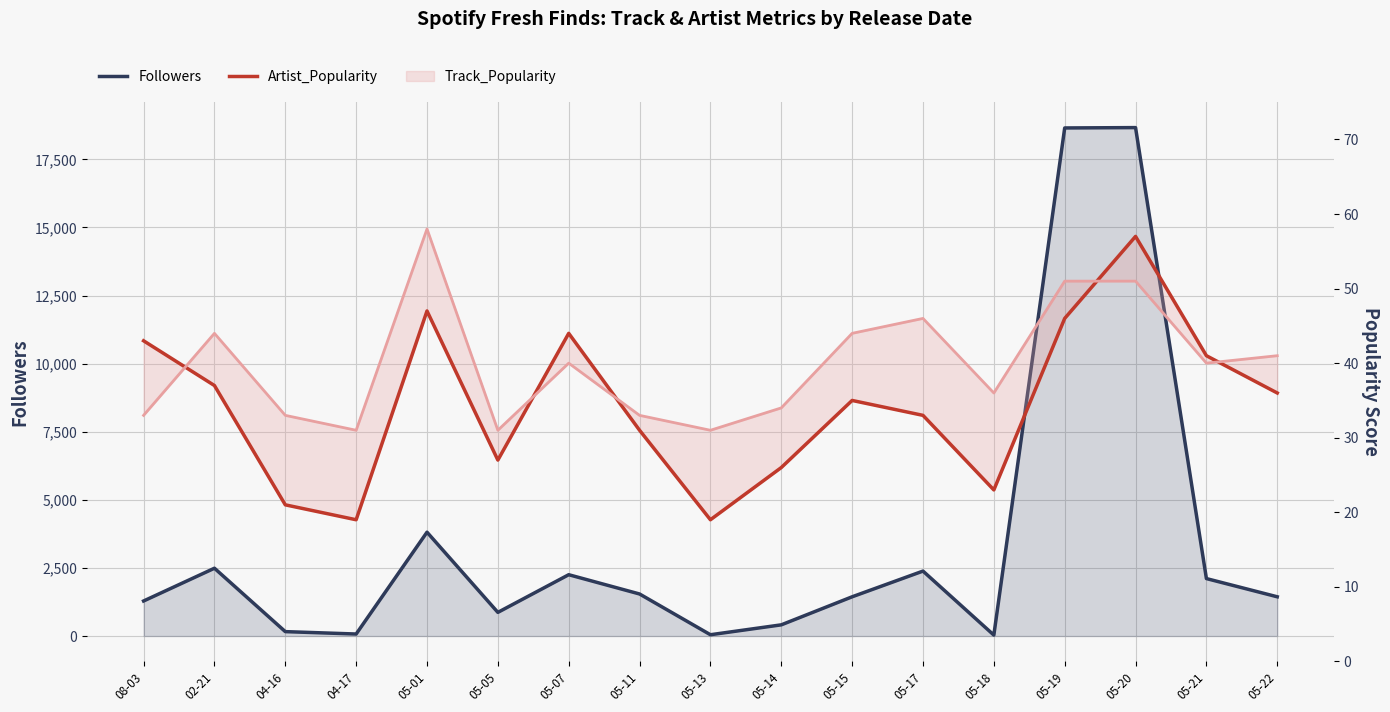

Read the Followers value at 05-17, to the nearest 10.

2380